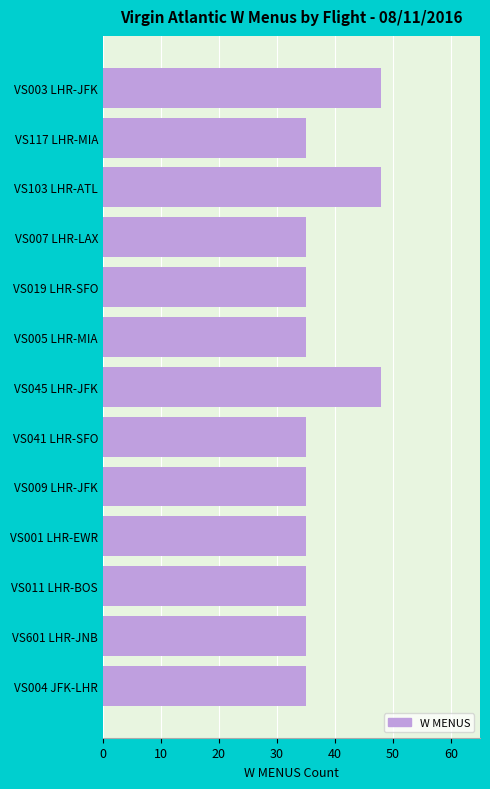

What is the maximum value shown in the chart?

48